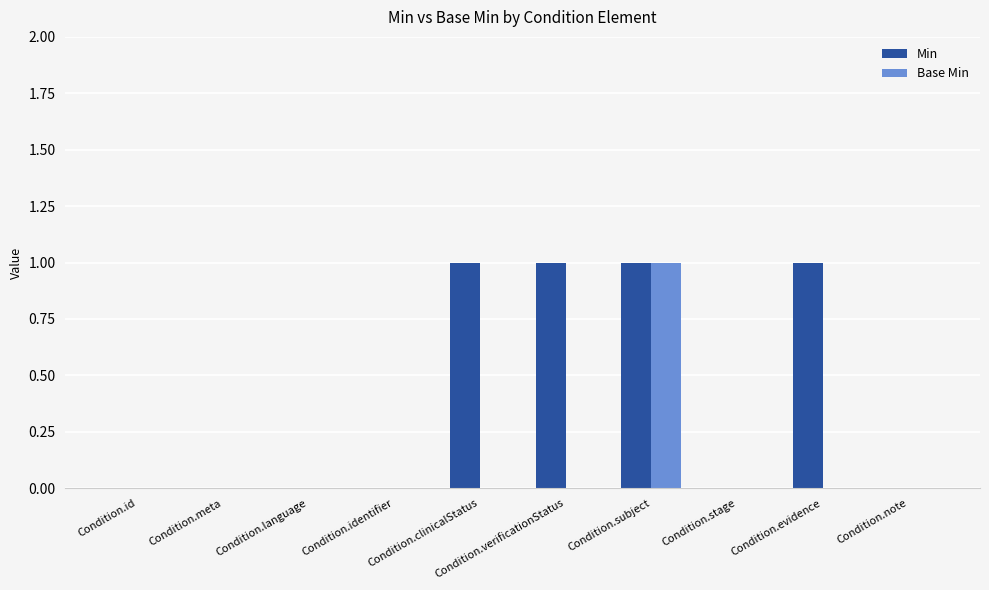

Between Condition.identifier and Condition.evidence, which series saw the biggest shift?

Min